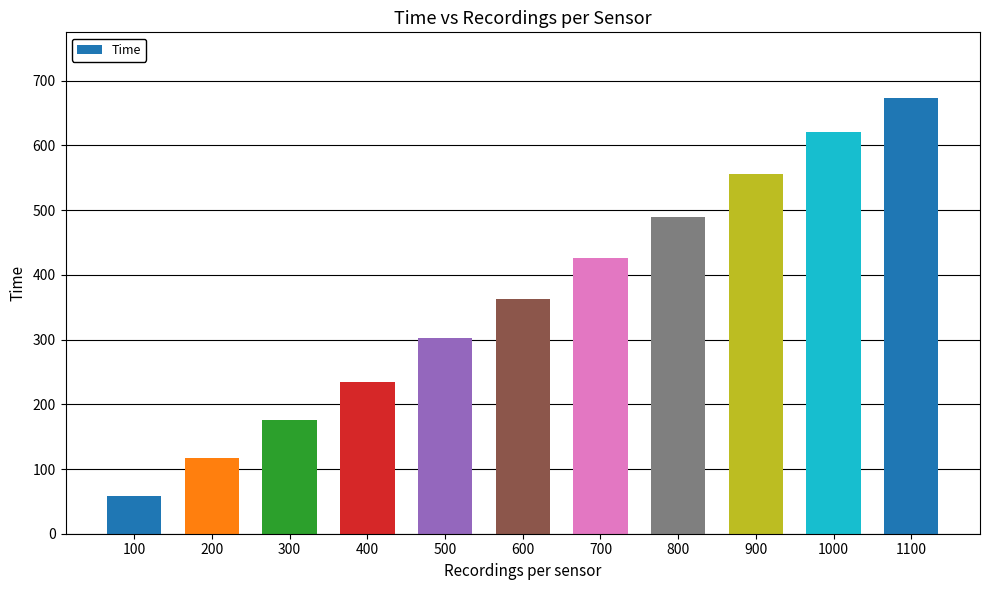

List the labels in order of value, largest first.

1100, 1000, 900, 800, 700, 600, 500, 400, 300, 200, 100